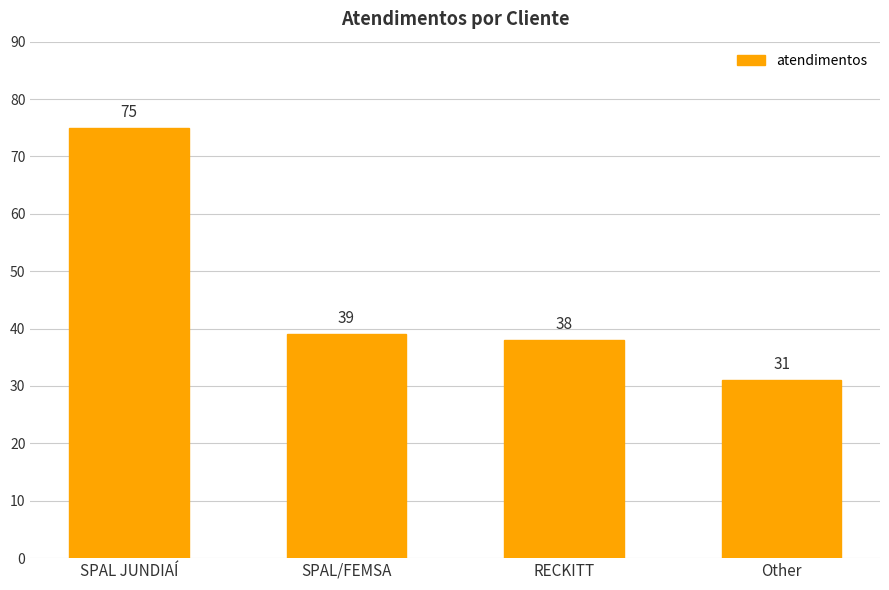

What position from the left is RECKITT?

3